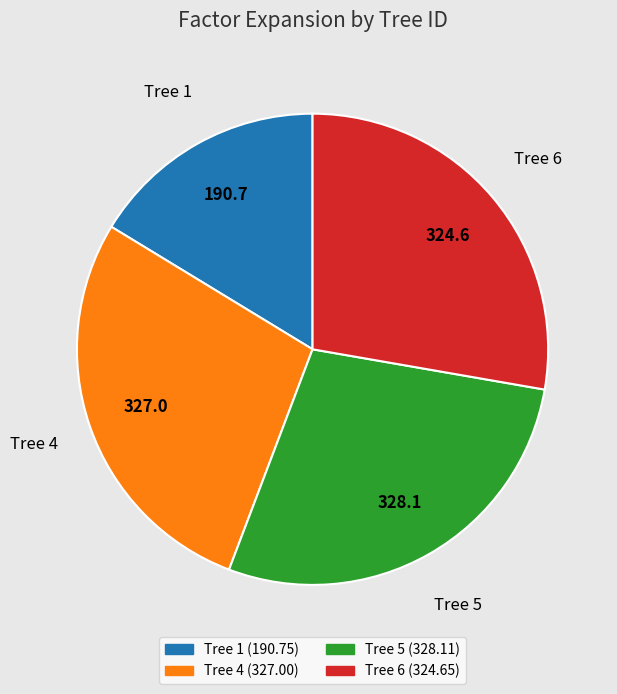

Does any single category account for the majority?

No